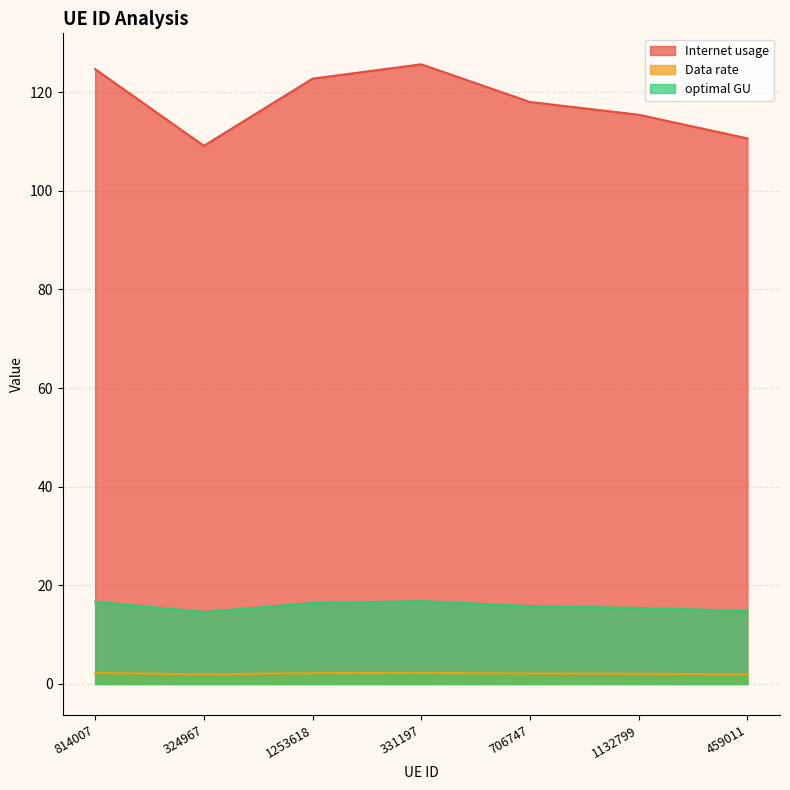

True or false: Internet usage and Data rate cross at least once.

False